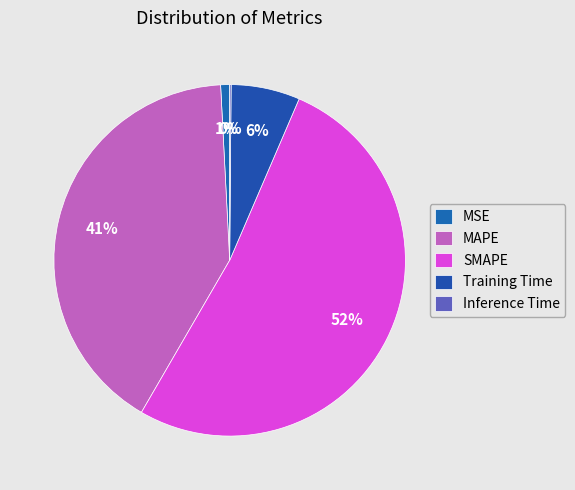

Is the sum of SMAPE and MAPE greater than half?

Yes